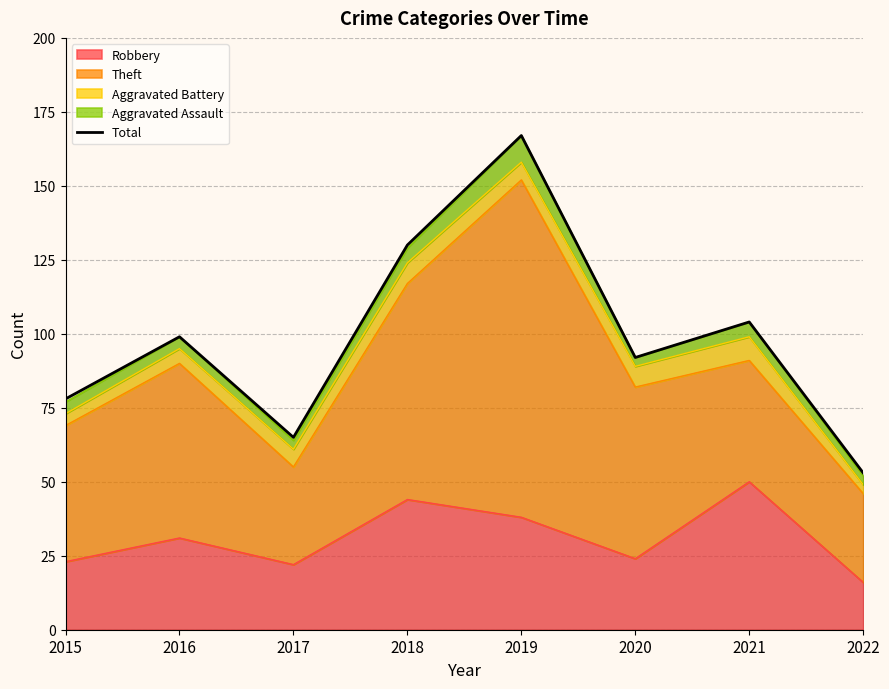

List the labels in order of value, smallest first.

2022, 2017, 2015, 2020, 2016, 2021, 2018, 2019